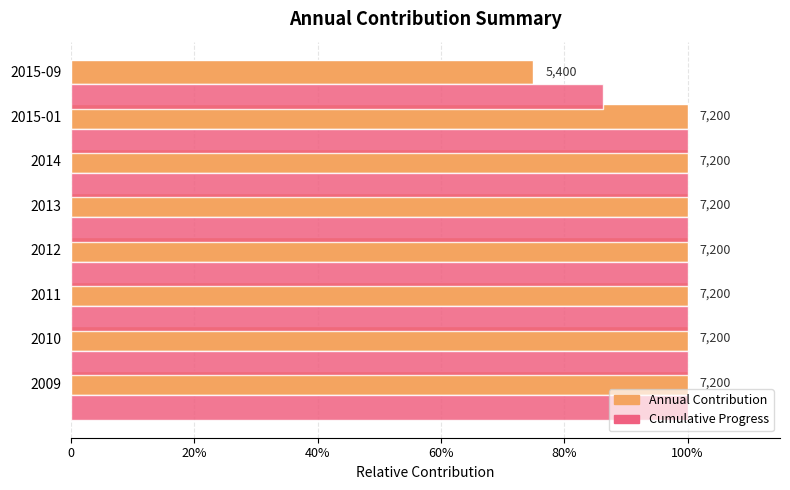

What are all the series names shown in the legend?

Annual Contribution, Cumulative Progress